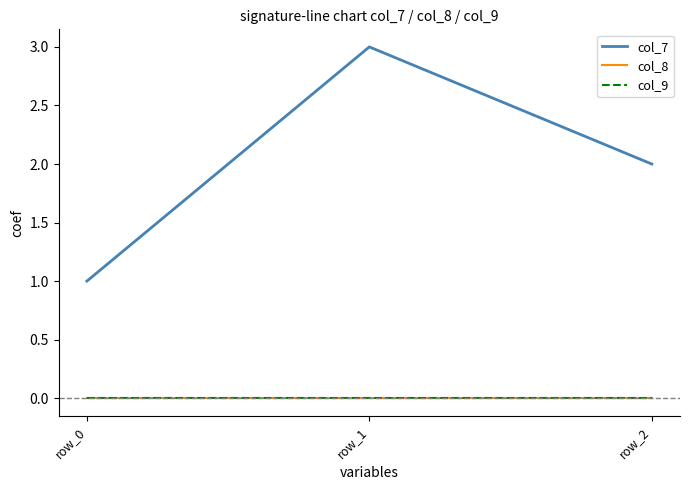

What is the greatest value displayed?

3